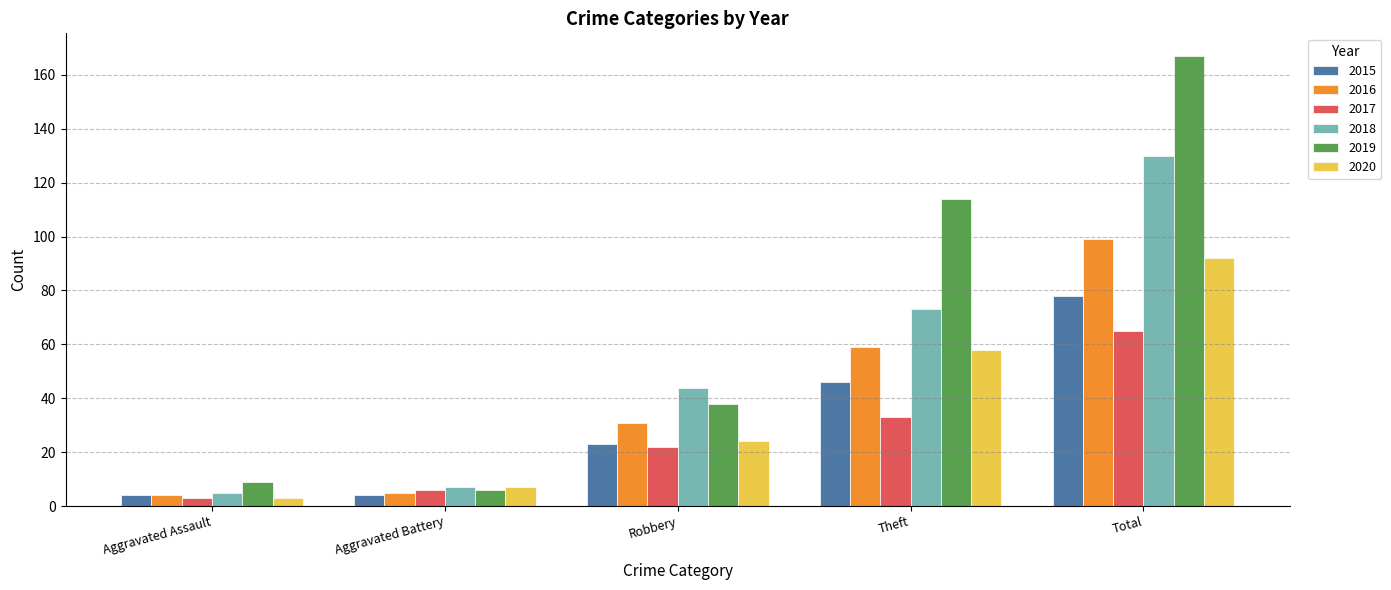

Is the value of 2019 at Aggravated Battery greater than the value of 2016 at Total?

No